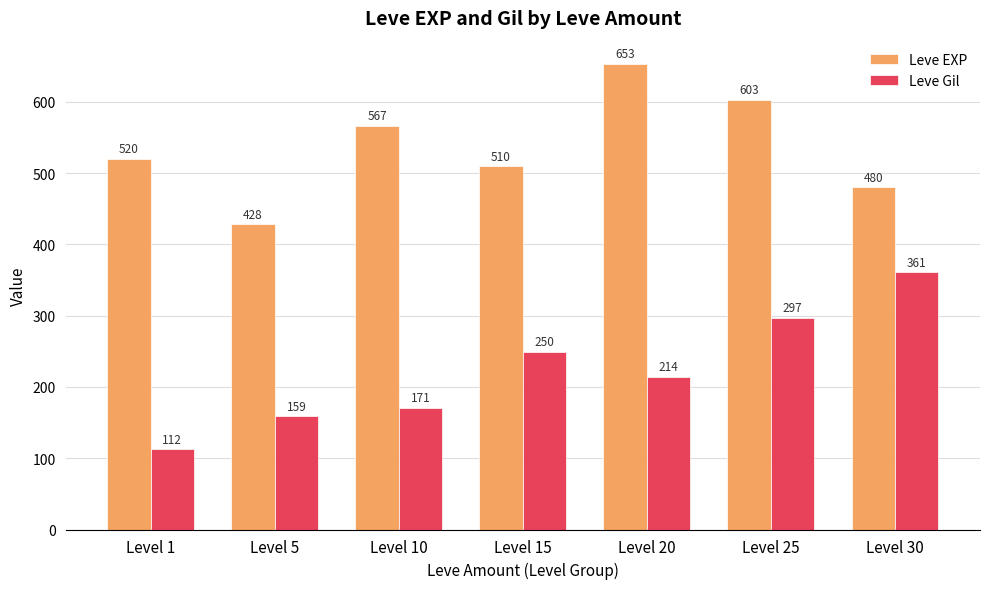

What is the total value across all series at Level 25?

900.7